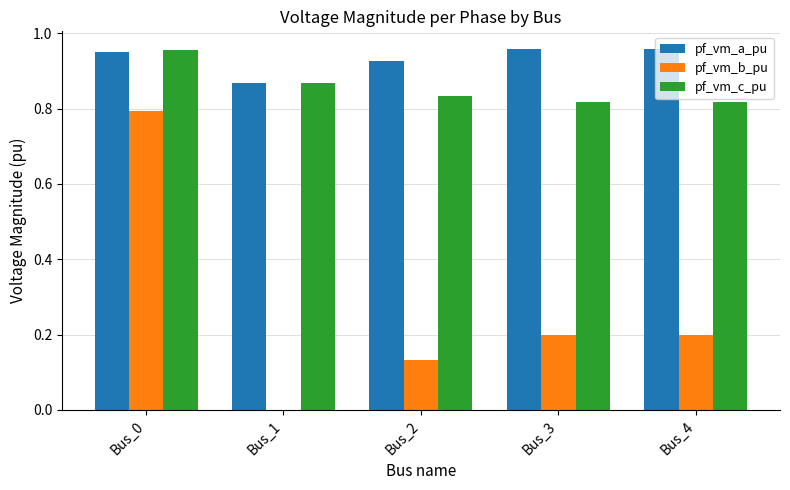

Which category has the highest value in the pf_vm_c_pu series?

Bus_0